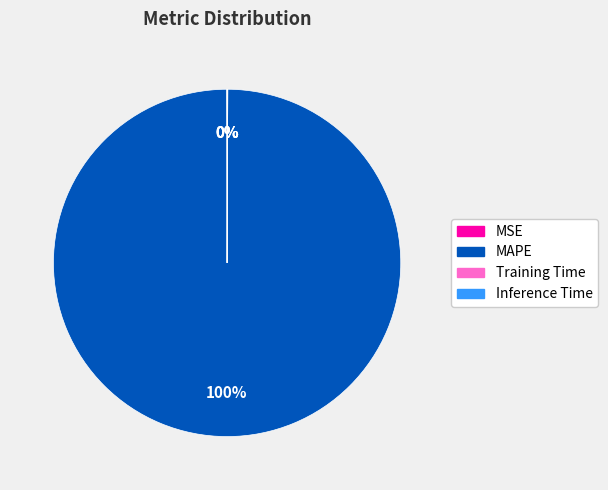

Is it true that MAPE is 100% of the pie?

True